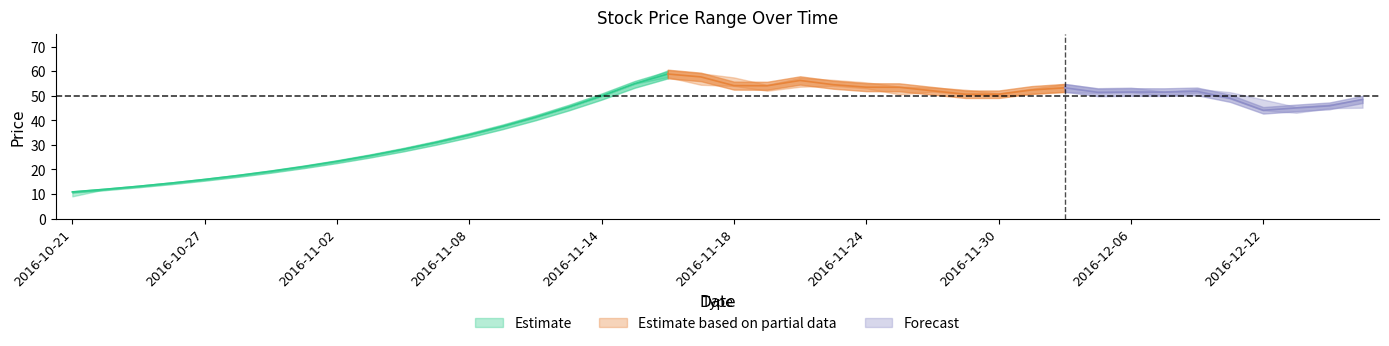

True or false: low has more than 2 points higher than both neighbors.

True